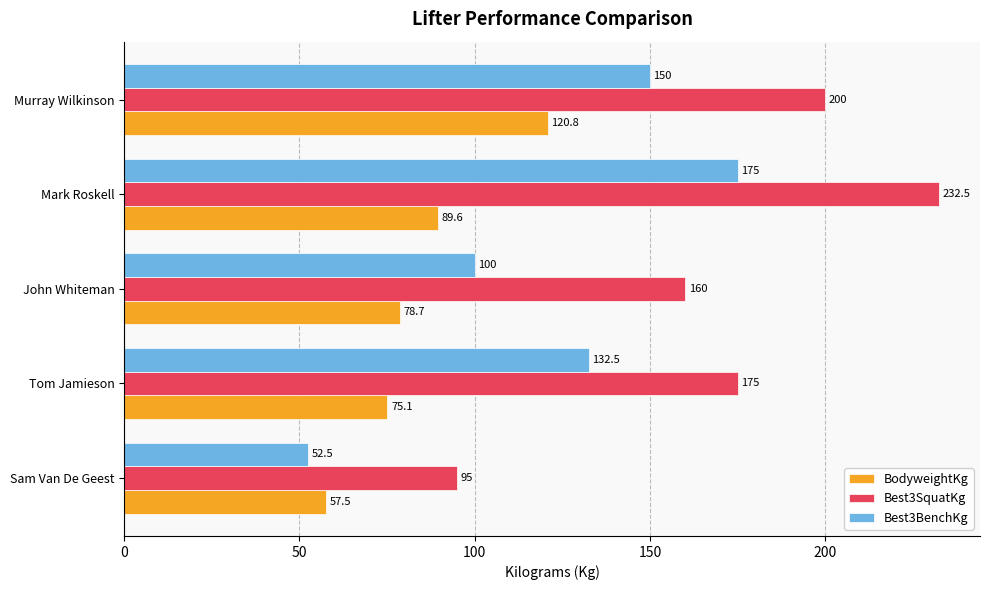

Is it true that BodyweightKg equals 17.2 at Sam Van De Geest?

False